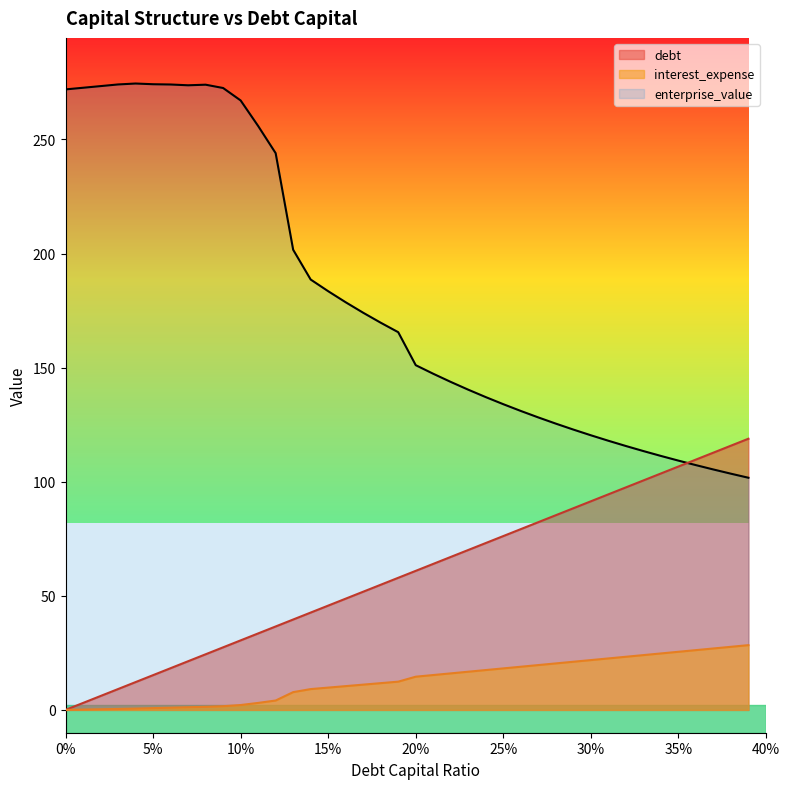

The value of enterprise_value at 0.32 is 72.4. True or false?

False